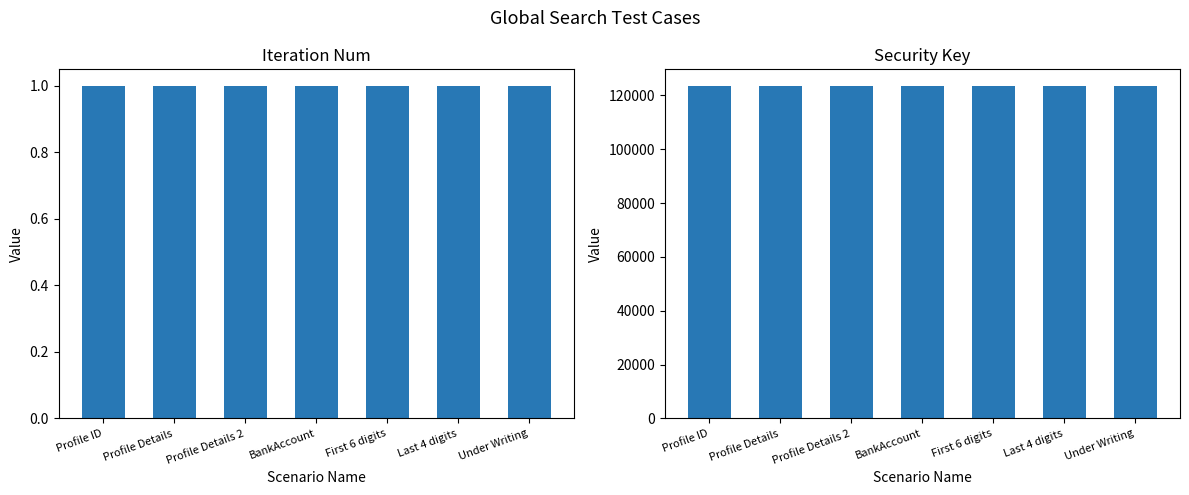

What is the label of the 3rd bar from the right?

First 6 digits